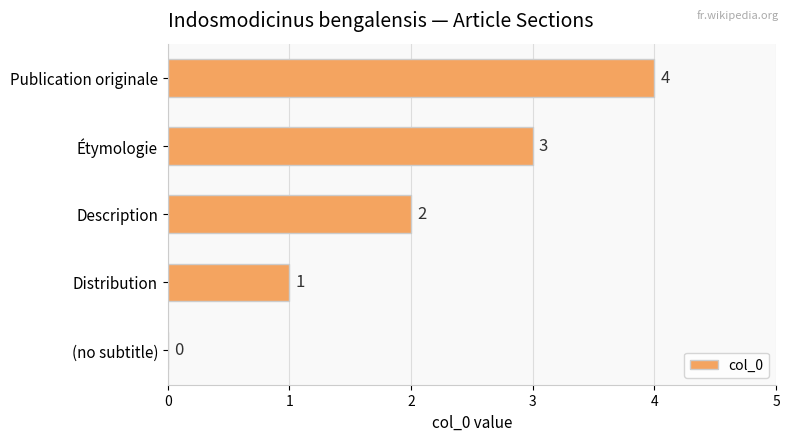

At which category does the chart reach its peak across all series?

Publication originale